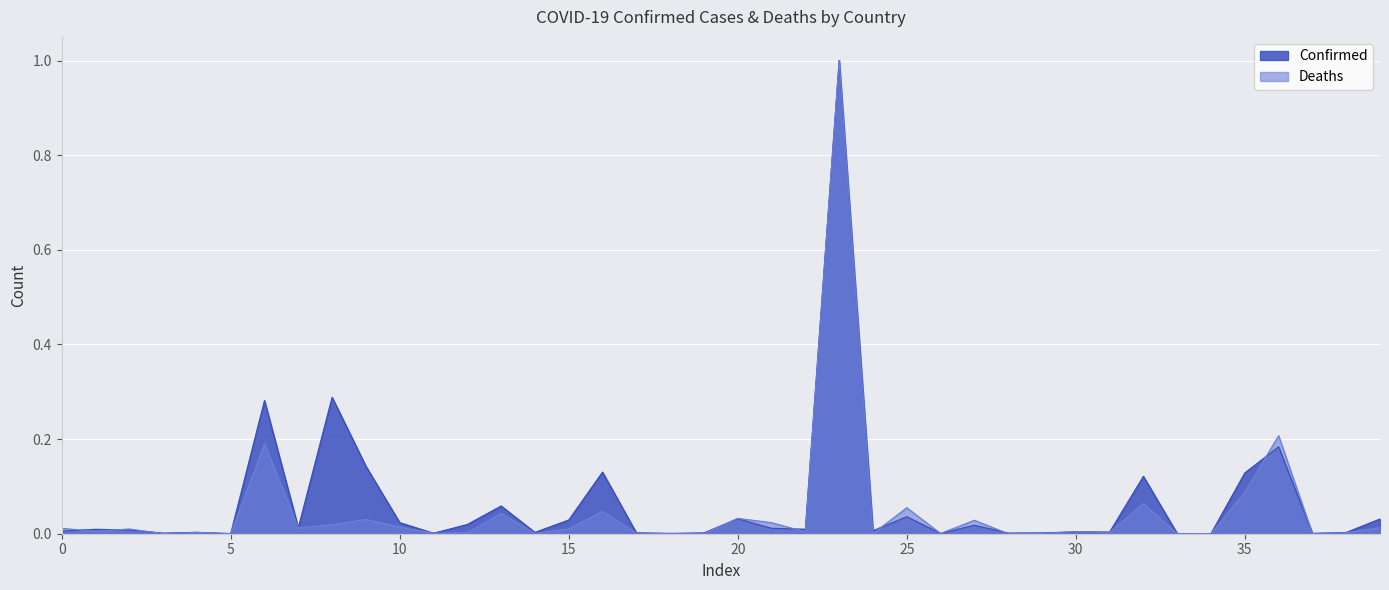

What are all the series names shown in the legend?

Confirmed, Deaths